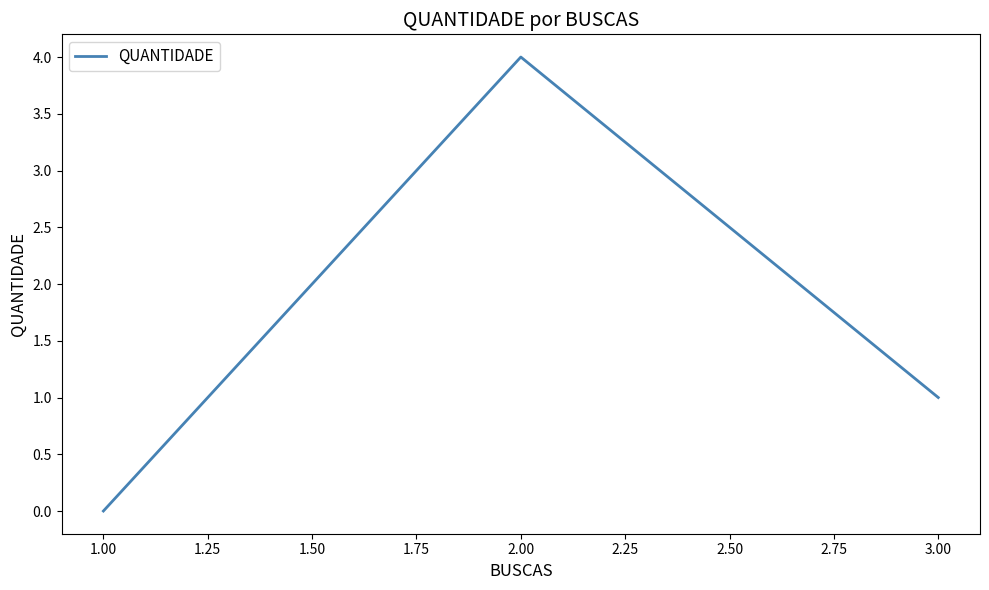

Rank the categories by value from highest to lowest.

2.00, 3.00, 1.00